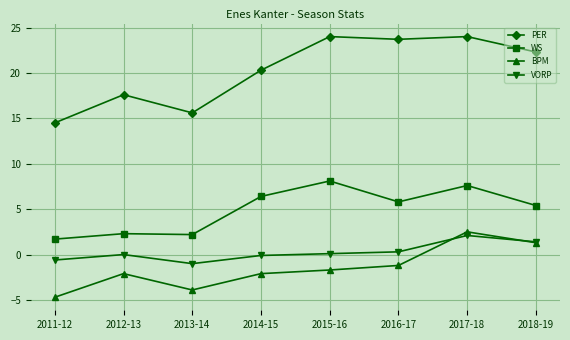

How many values in BPM are below zero?

6